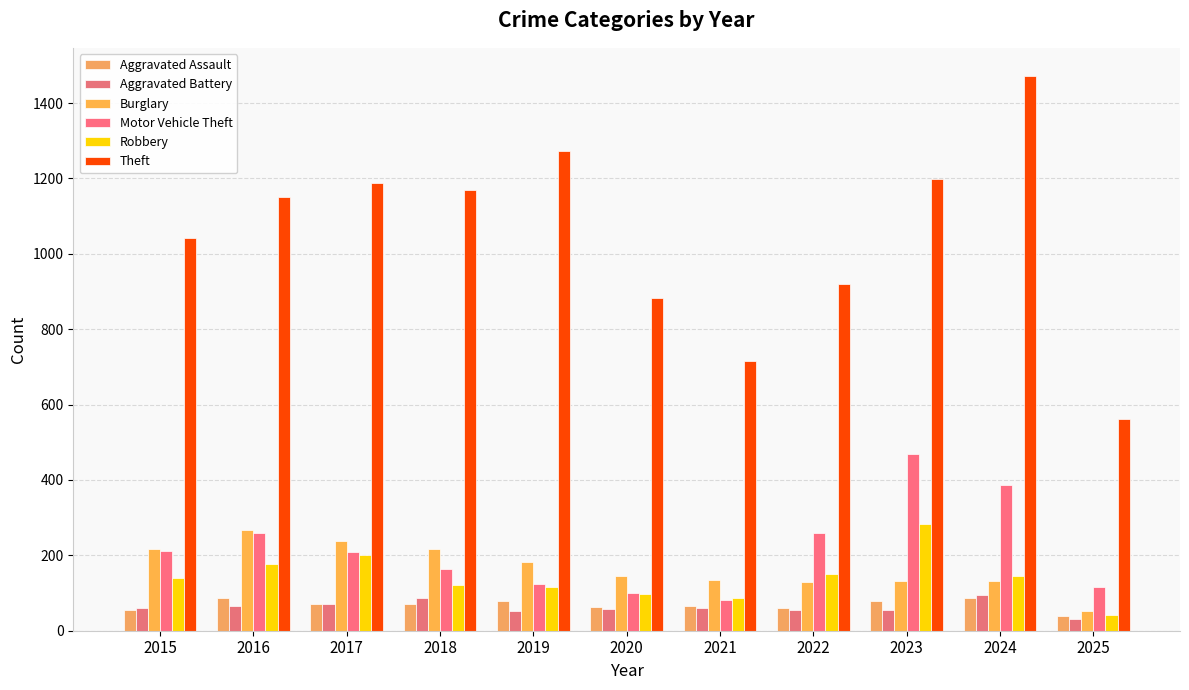

What is the average value of the Burglary series?

168